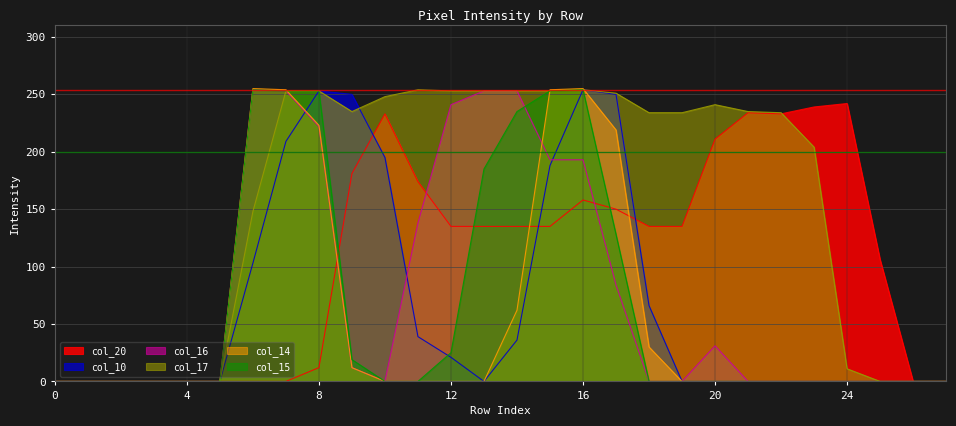

Which series changed the most between 21 and 25?

col_17